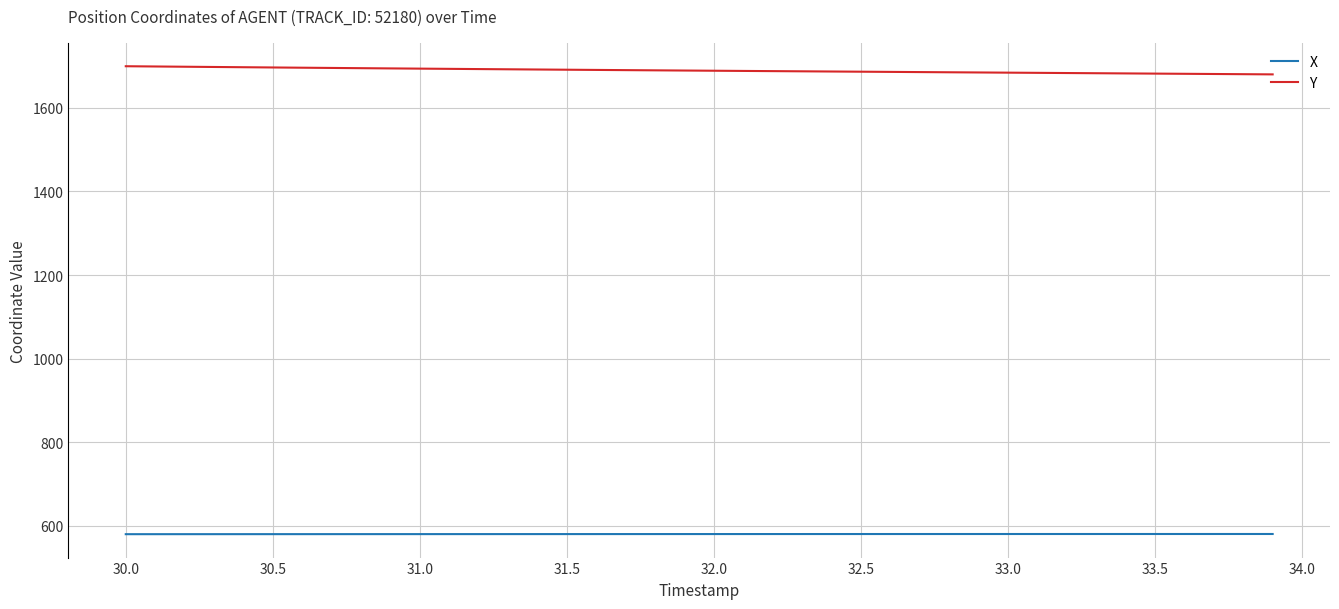

True or false: Y and X cross at least once.

False